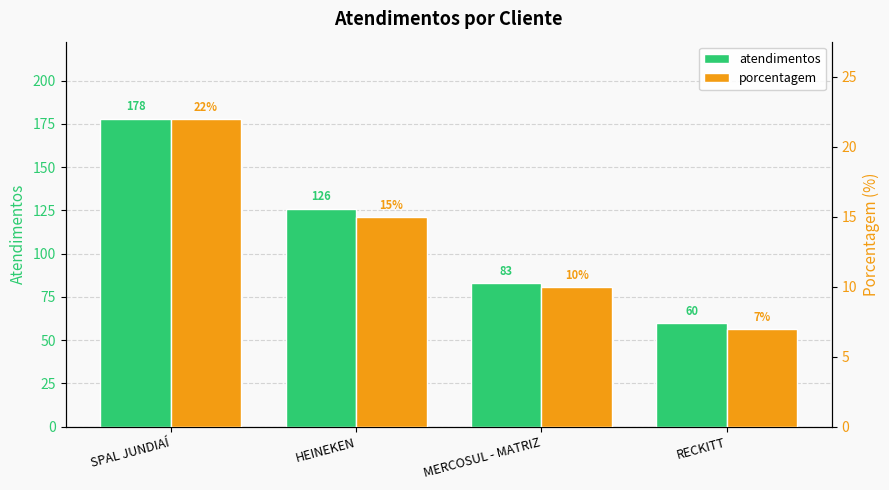

Which has a higher value, HEINEKEN or SPAL JUNDIAÍ?

SPAL JUNDIAÍ